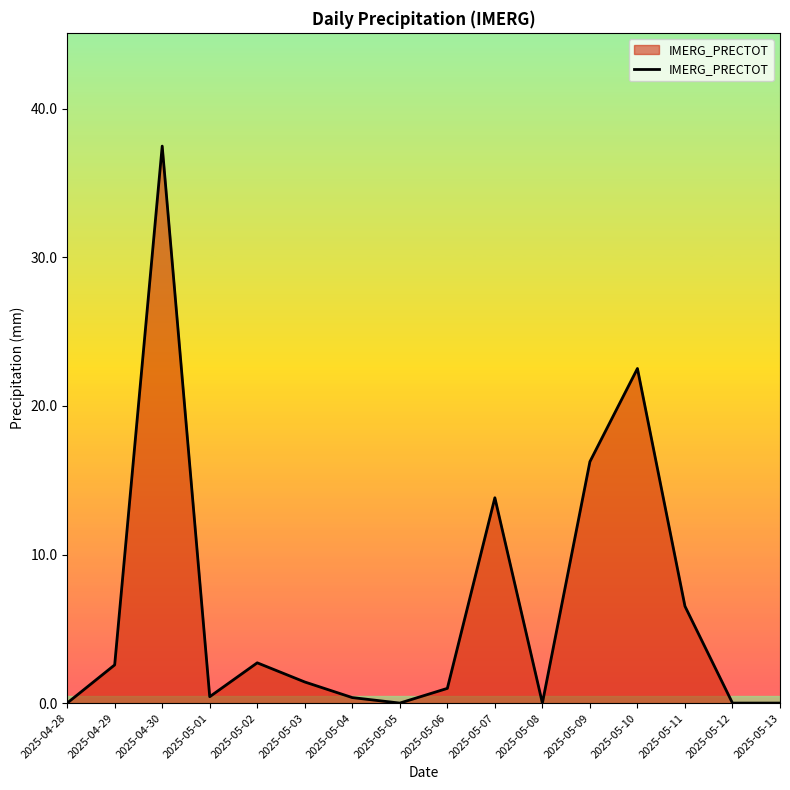

What is the change in value from 2025-05-06 to 2025-05-11?

+5.5